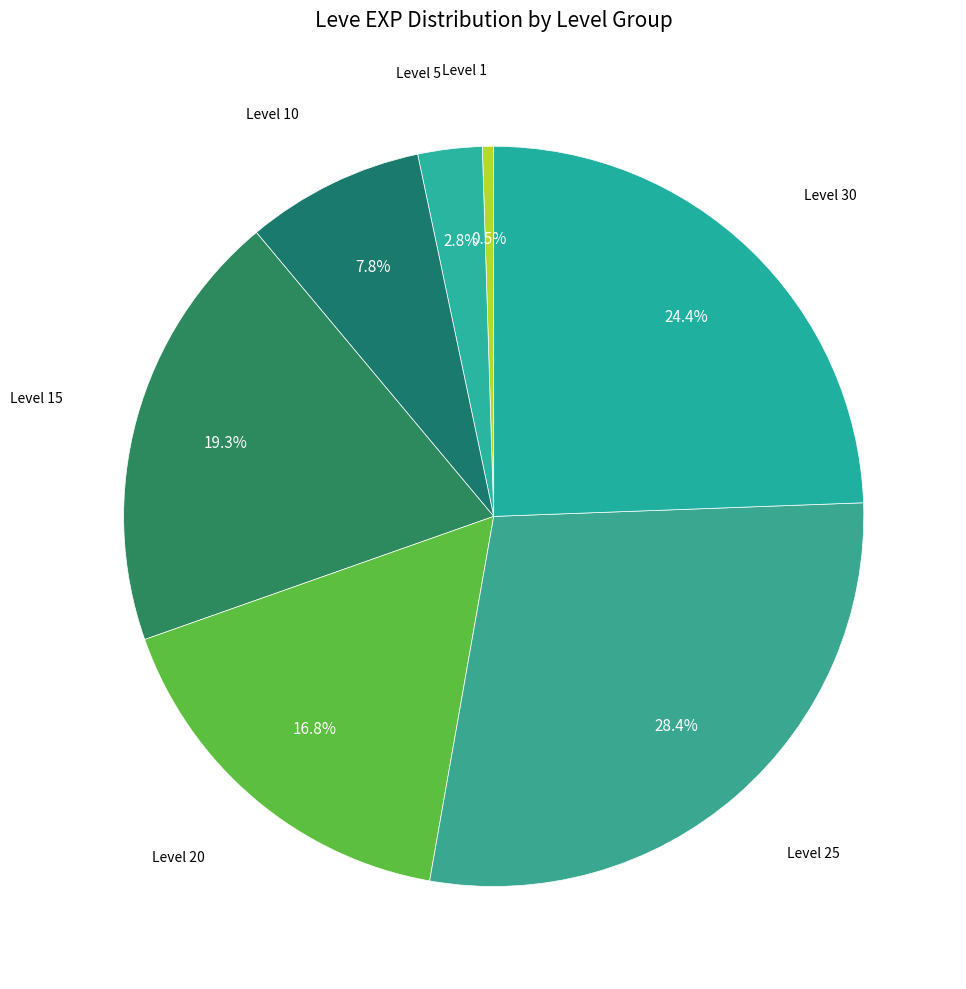

Which slice is the largest?

Level 25